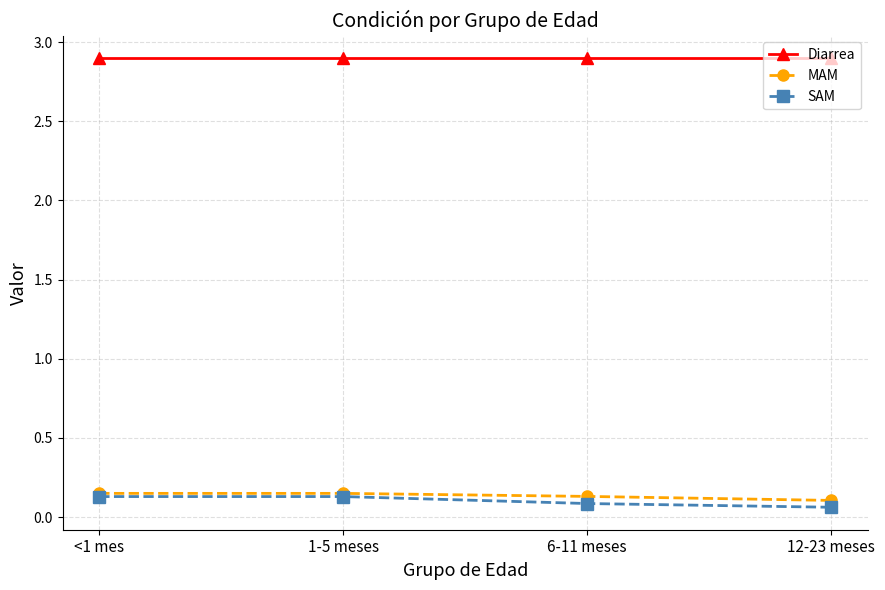

What is the sum of all SAM values?

0.4